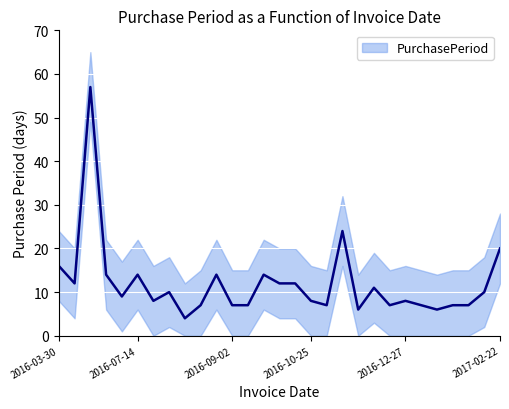

What is the difference between the values at 2016-08-26 and 2016-07-22?

6